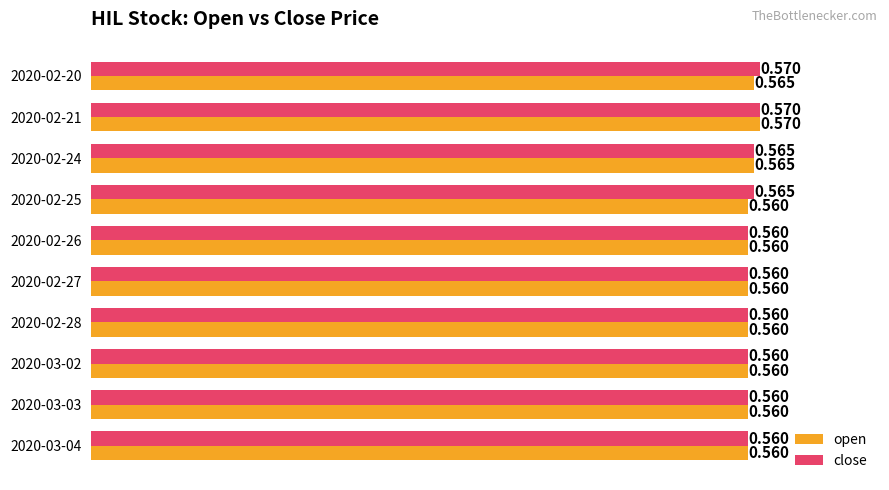

Rank the series by their average value, from highest to lowest.

close, open